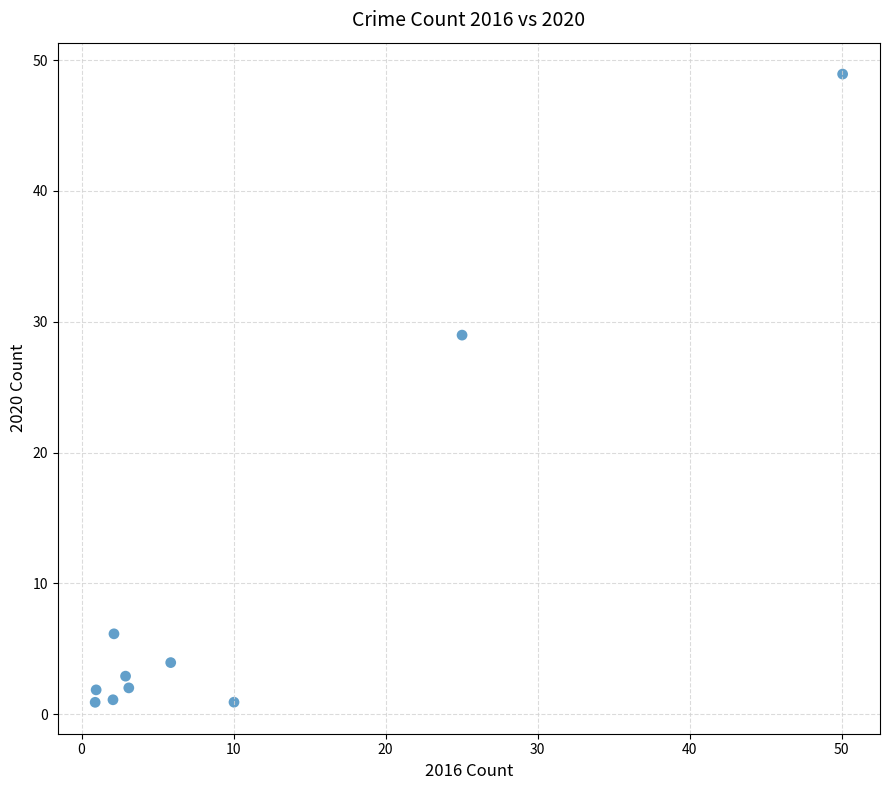

What is the range of X values (max minus min)?

49.2